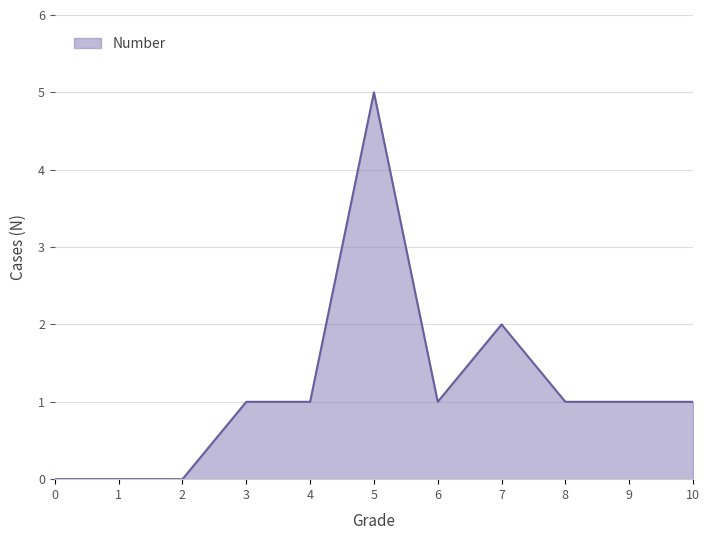

Which category has the highest value across all series?

5